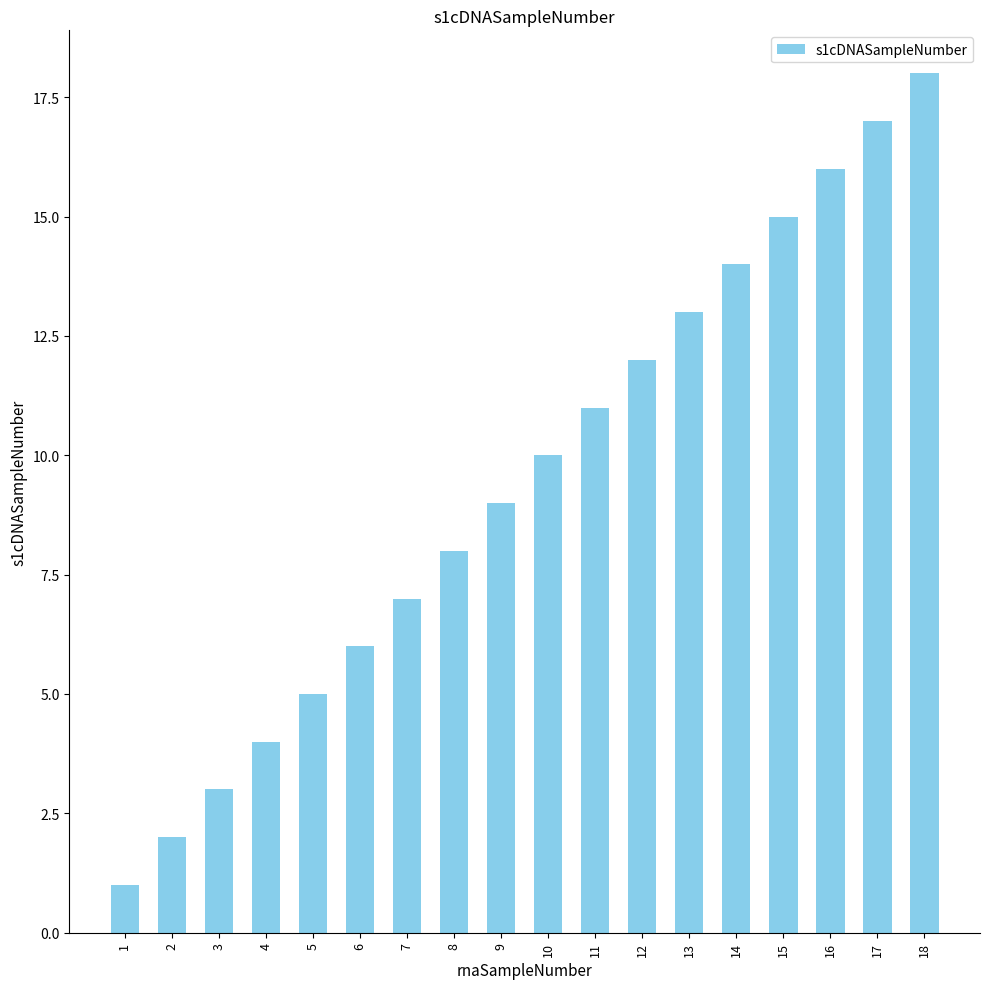

How many data points are less than 10?

9